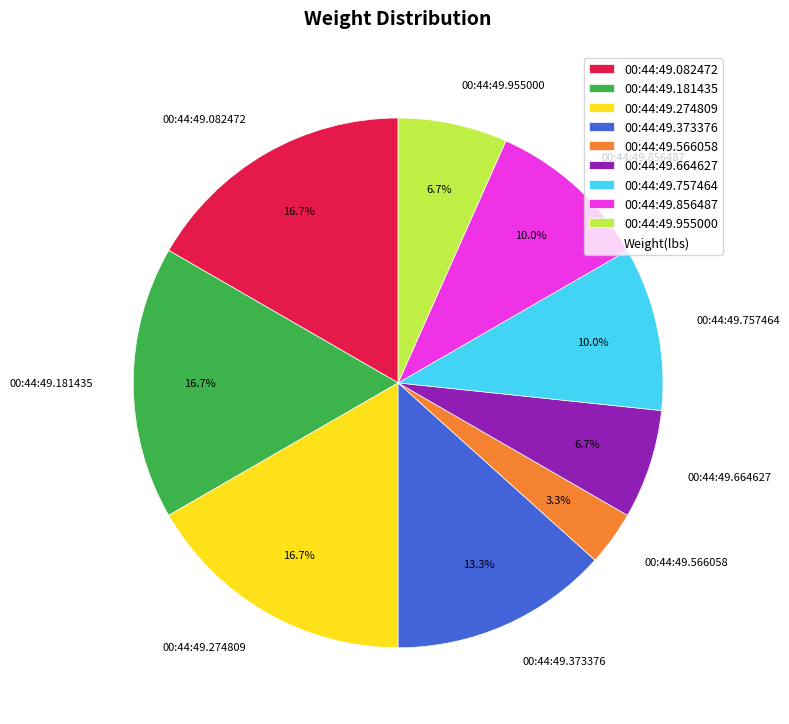

Which has a higher value, 00:44:49.757464 or 00:44:49.955000?

00:44:49.757464